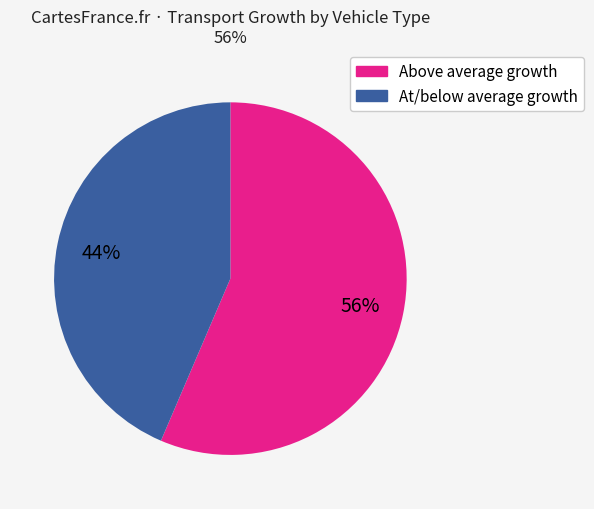

To the nearest percent, what is the average slice percentage?

50%